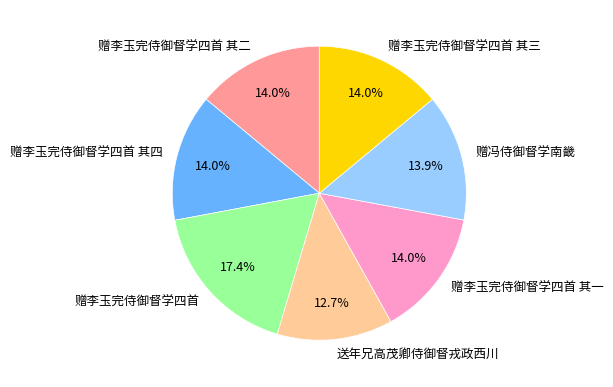

To the nearest percent, what is the average slice percentage?

14%